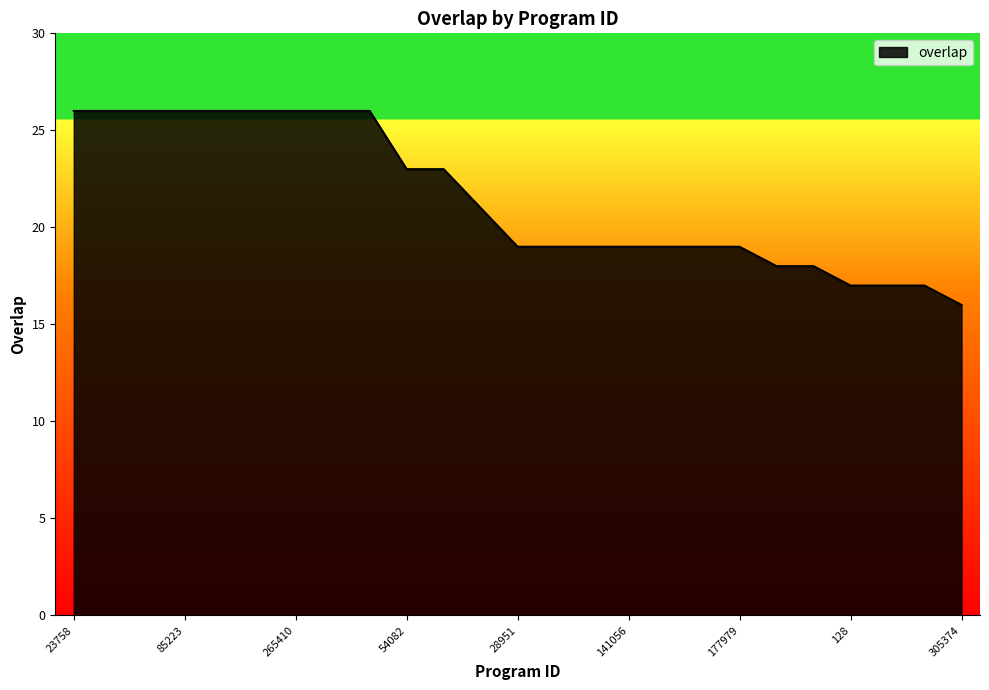

What is the difference between the maximum and minimum values?

10